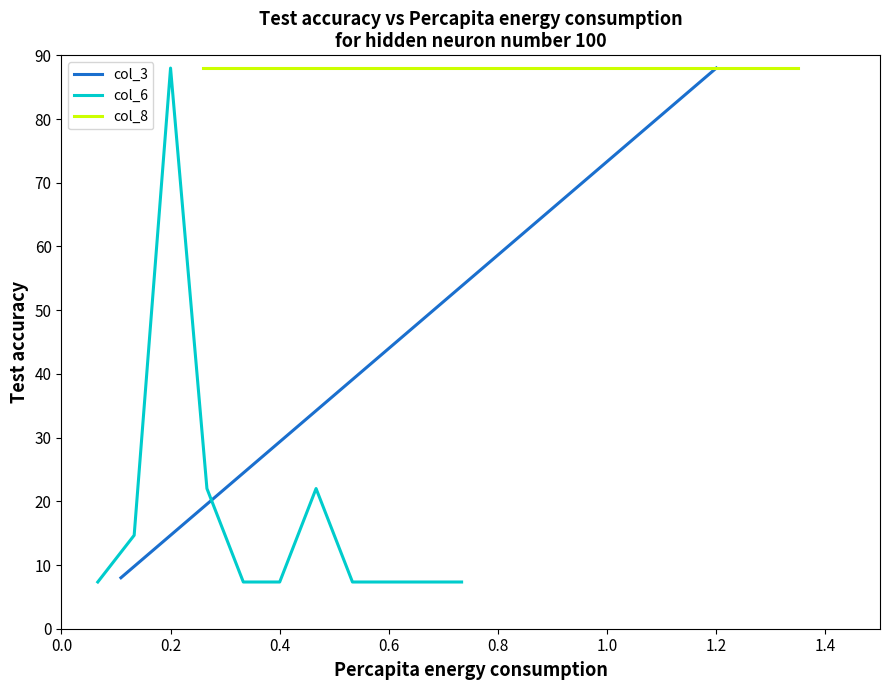

What is the value of the col_6 point at the 8th from the left?

7.3